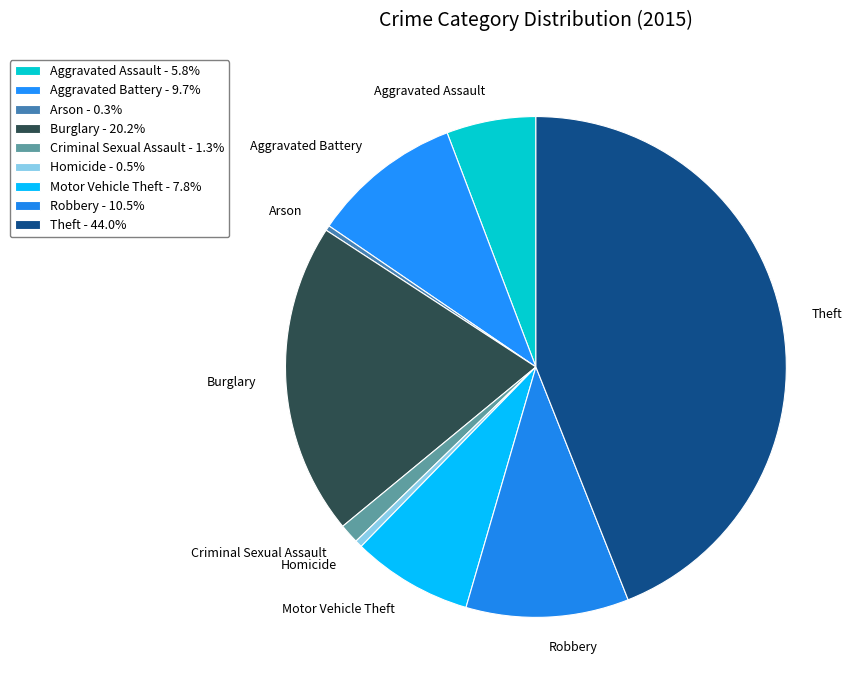

How many segments does this pie chart have?

9